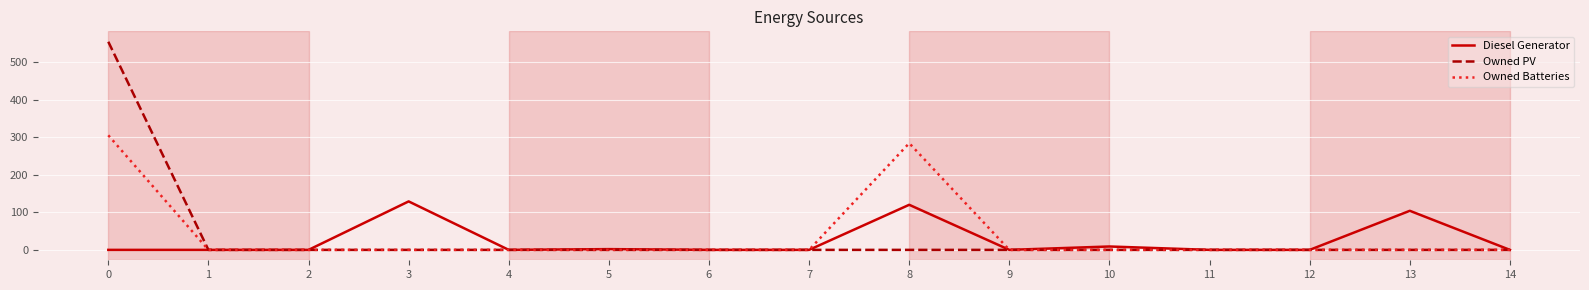

List the series in order of their peak value, lowest first.

Diesel Generator, Owned Batteries, Owned PV